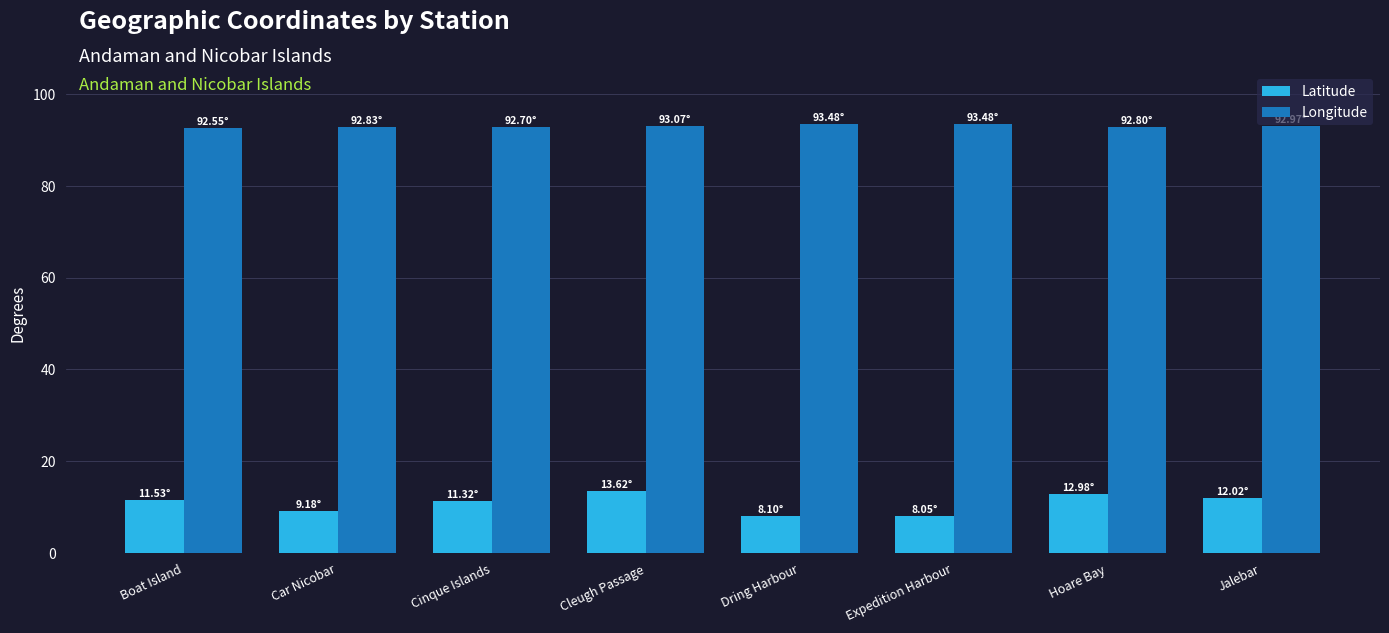

Rank the series at Expedition Harbour from lowest to highest value.

Latitude, Longitude